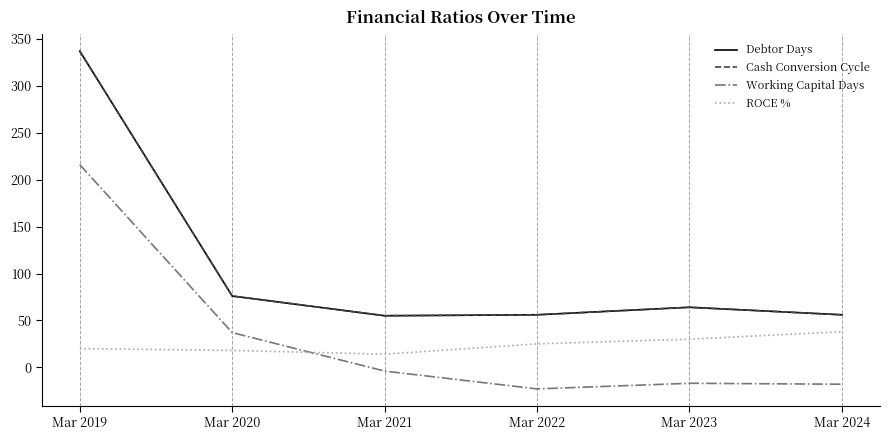

Is this an area chart (filled region under the line)?

No